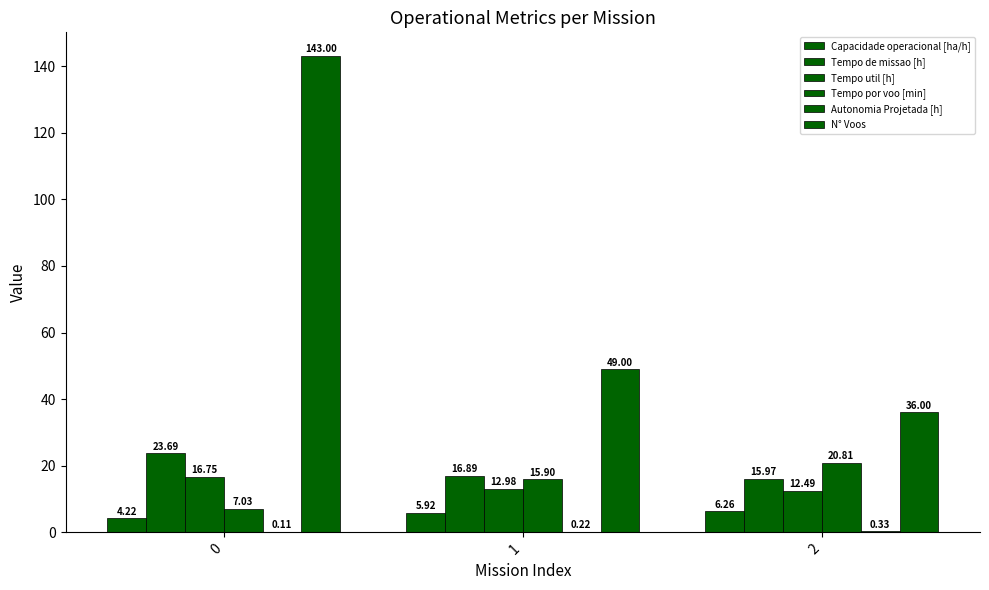

What is the value of the Tempo de missao [h] bar at the 3rd from the left?

16.0